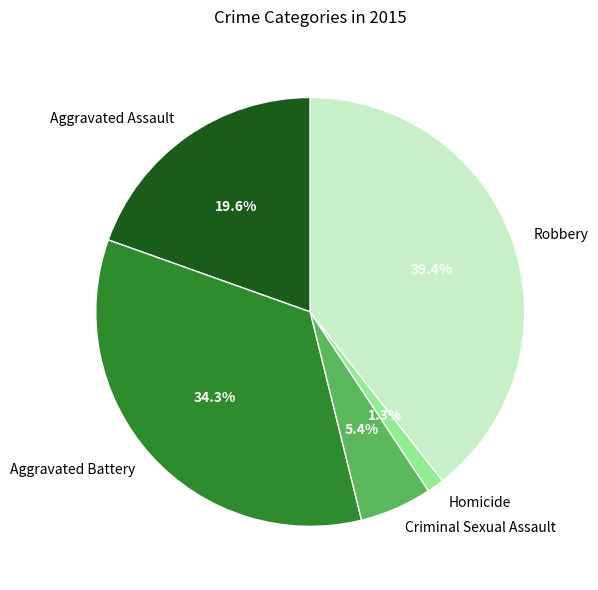

How many segments does this pie chart have?

5